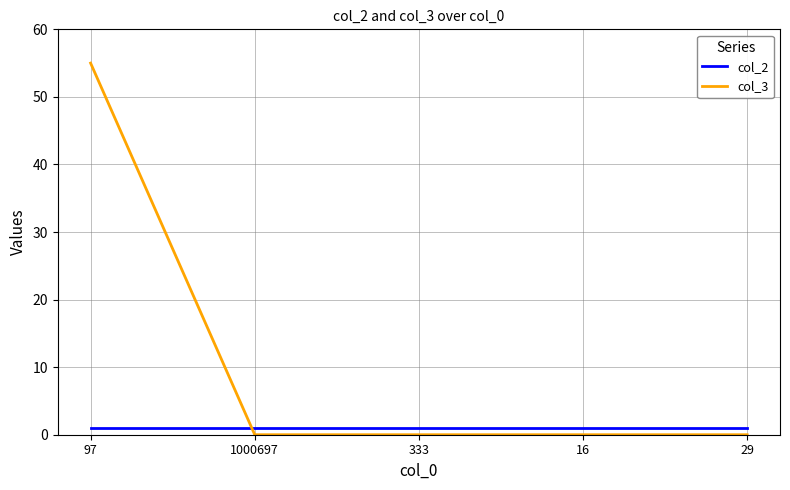

Is the value of col_2 at 16 greater than the value of col_3 at 97?

No